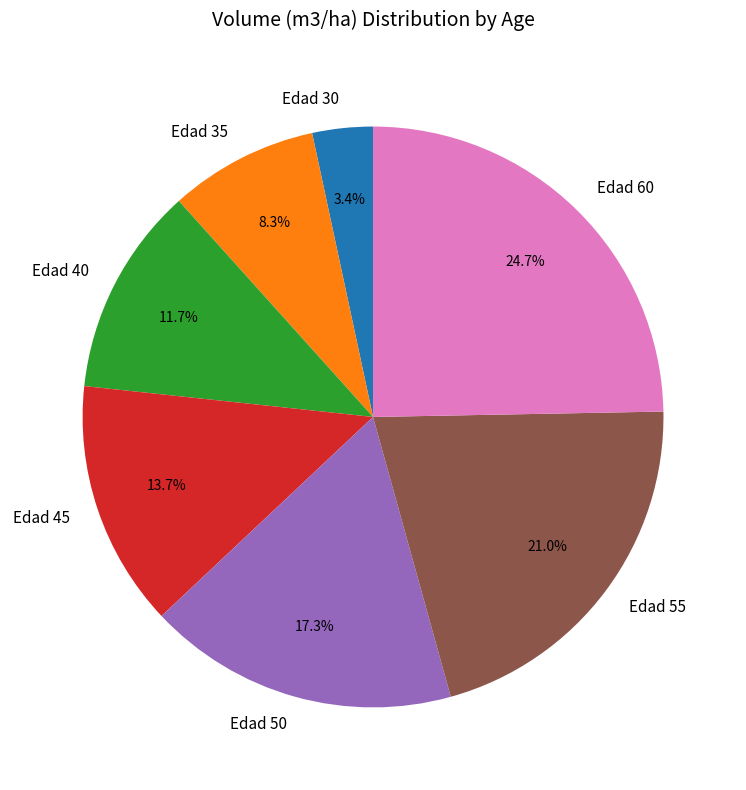

How much of the chart is everything except Edad 45?

86.3%